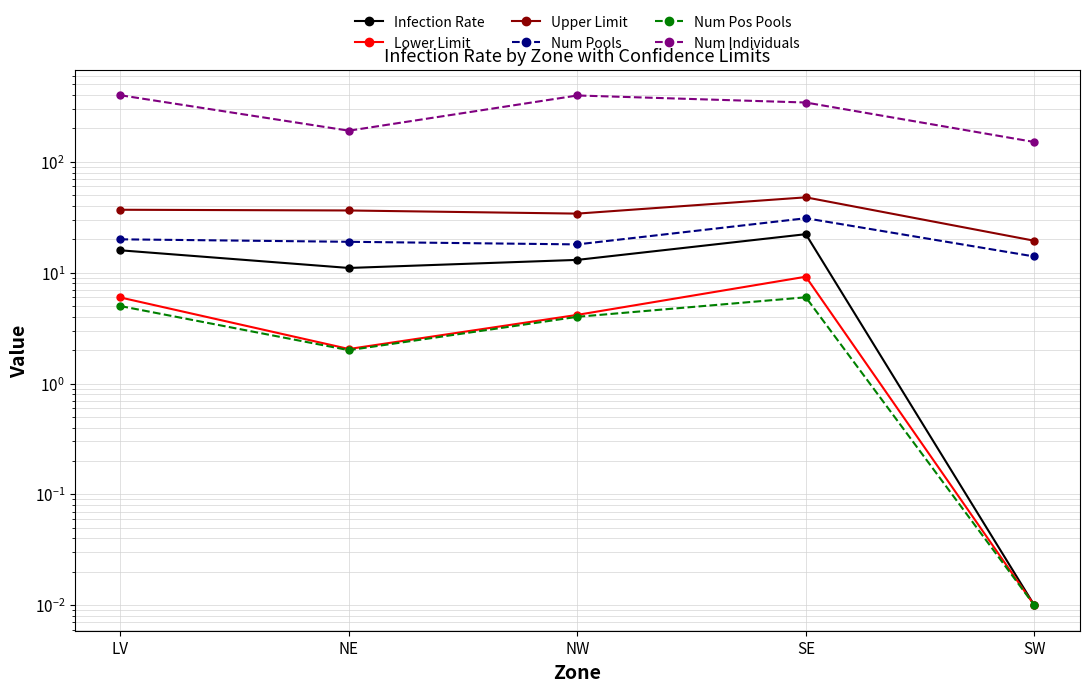

Is it true that Num Pos Pools equals 5.0 at LV?

True